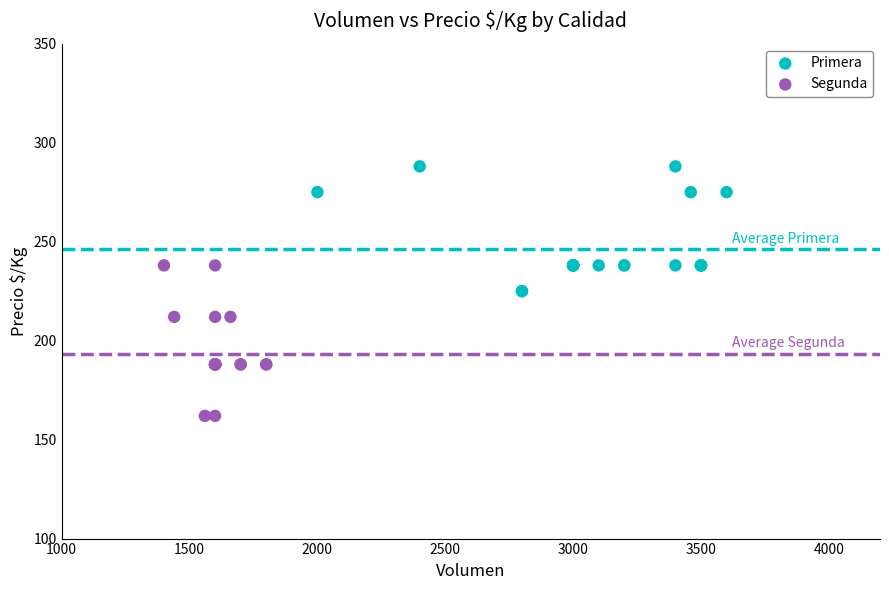

Which series contains the highest Y value?

Primera